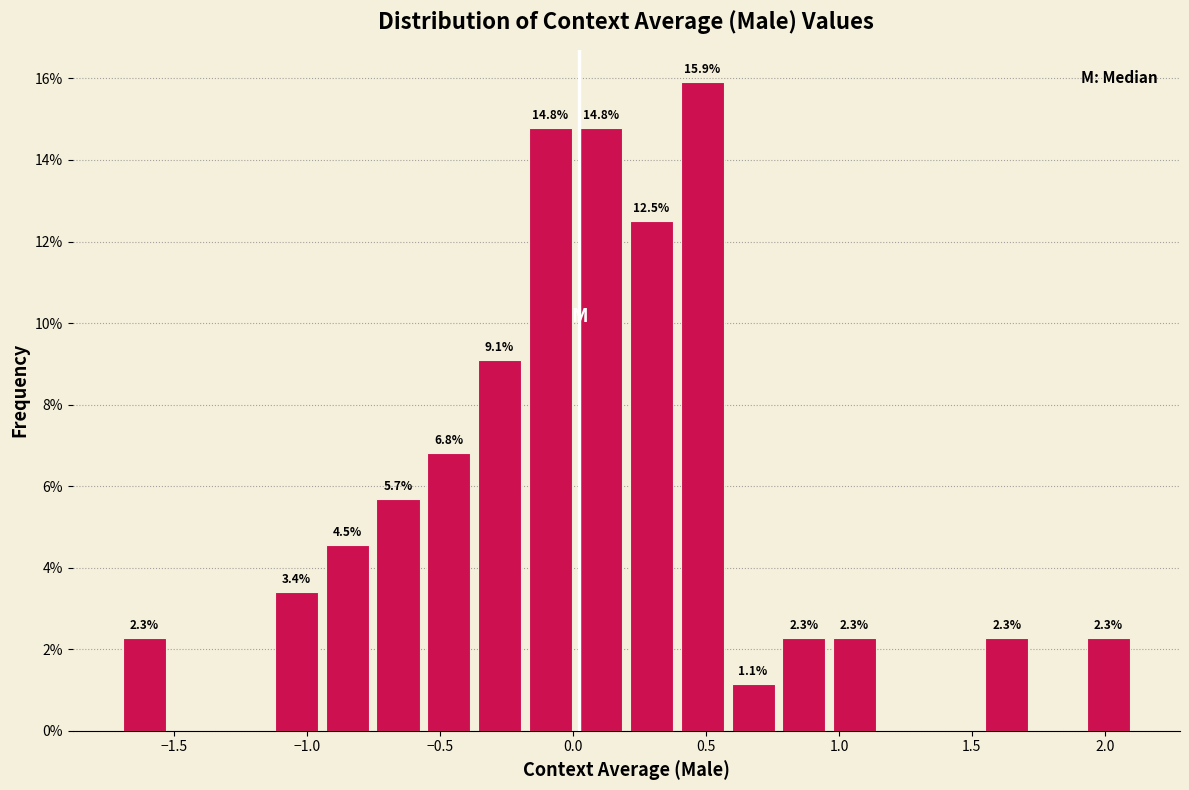

Read against the x-axis, roughly where is the centre of the tallest bar?

0.50